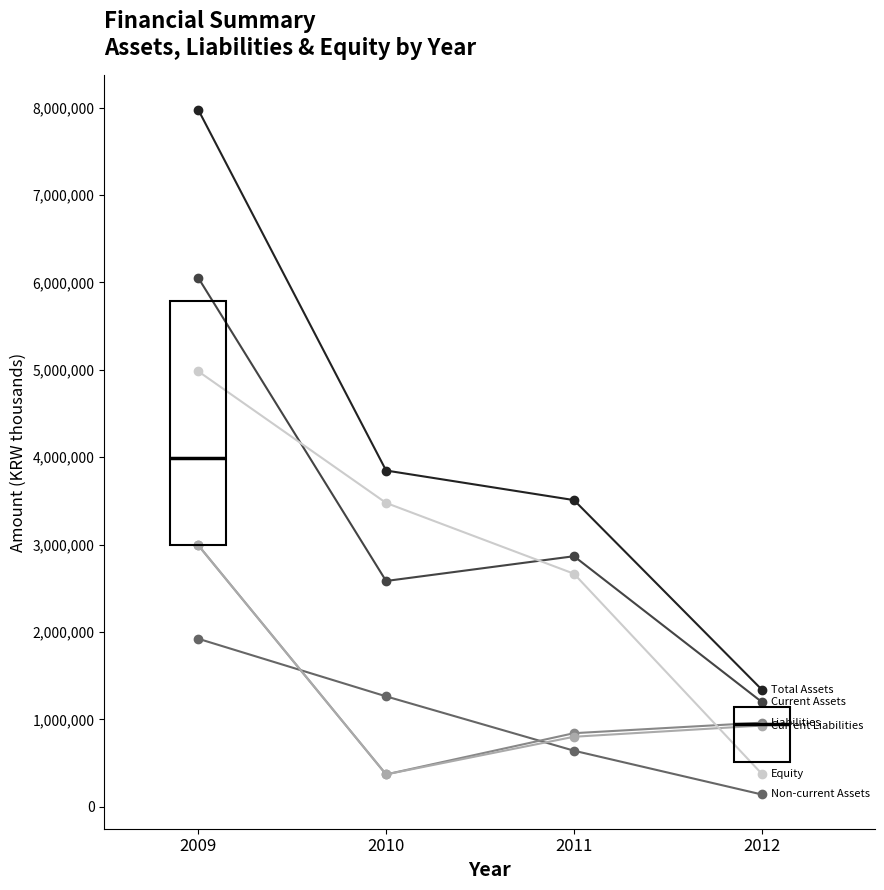

Reading left to right, extract all data points from this chart.

Total Assets: 2009=7975985	2010=3847580	2011=3509137	2012=1340436
Current Assets: 2009=6052902	2010=2583791	2011=2867133	2012=1199287
Non-current Assets: 2009=1923083	2010=1263790	2011=642003	2012=141149
Liabilities: 2009=2993118	2010=370727	2011=842496	2012=963024
Current Liabilities: 2009=2993118	2010=370727	2011=801671	2012=929678
Equity: 2009=4982868	2010=3476853	2011=2666640	2012=377412